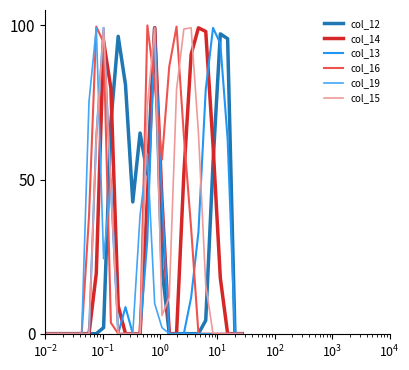

What is the maximum value shown in the chart?

100.0